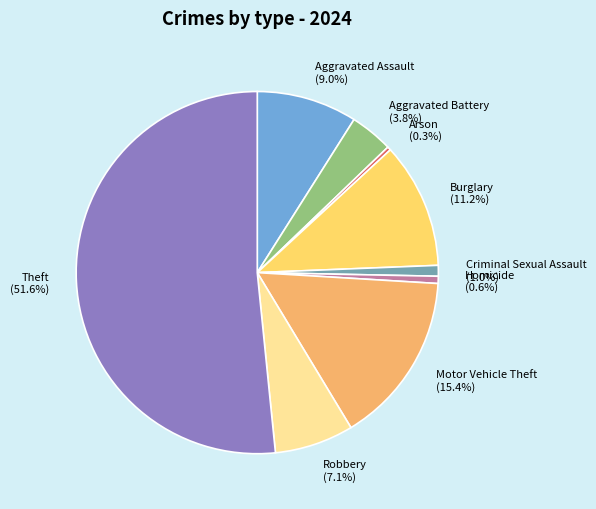

To the nearest percent, what percentage of the pie is Homicide?

1%